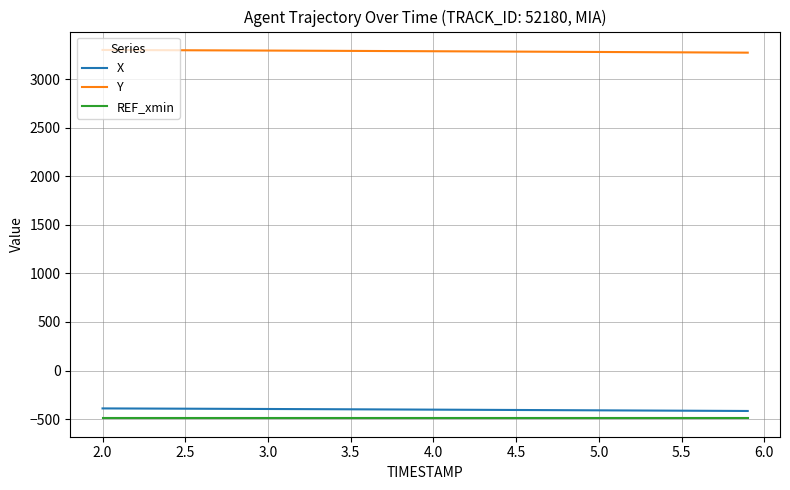

True or false: X and Y cross at least once.

False